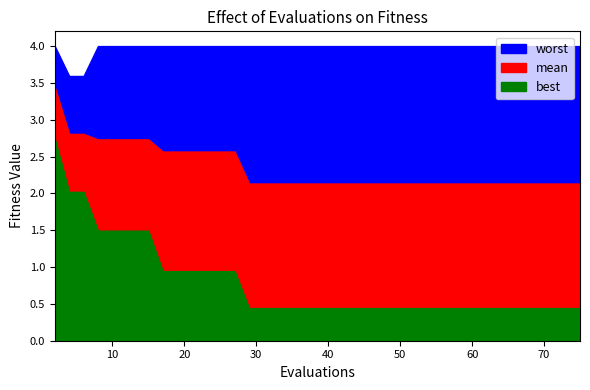

What are all the series names shown in the legend?

mean, best, worst